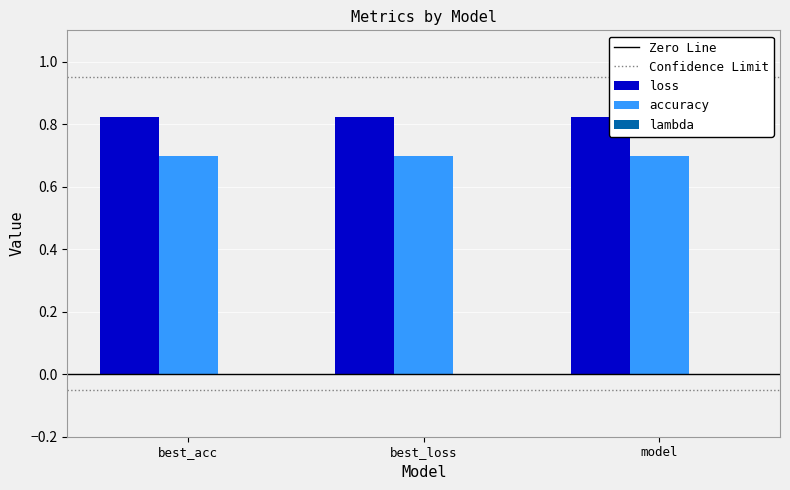

What is the label of the 1st bar from the right?

model